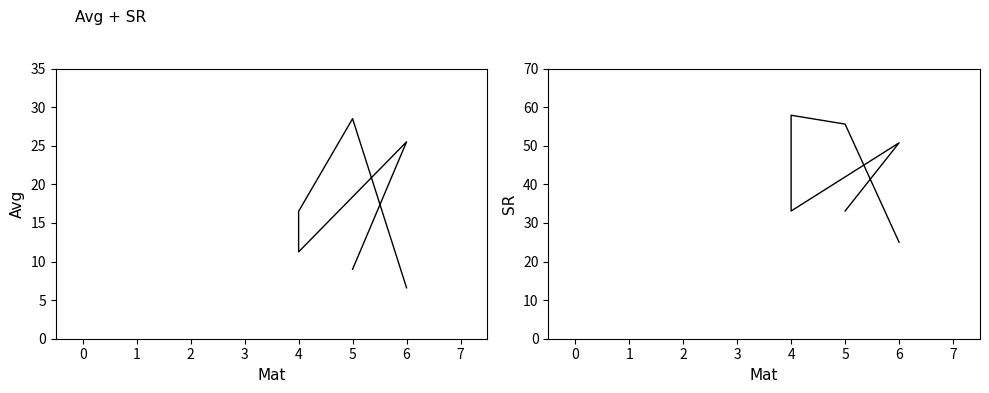

Which series has the largest range (max minus min)?

SR